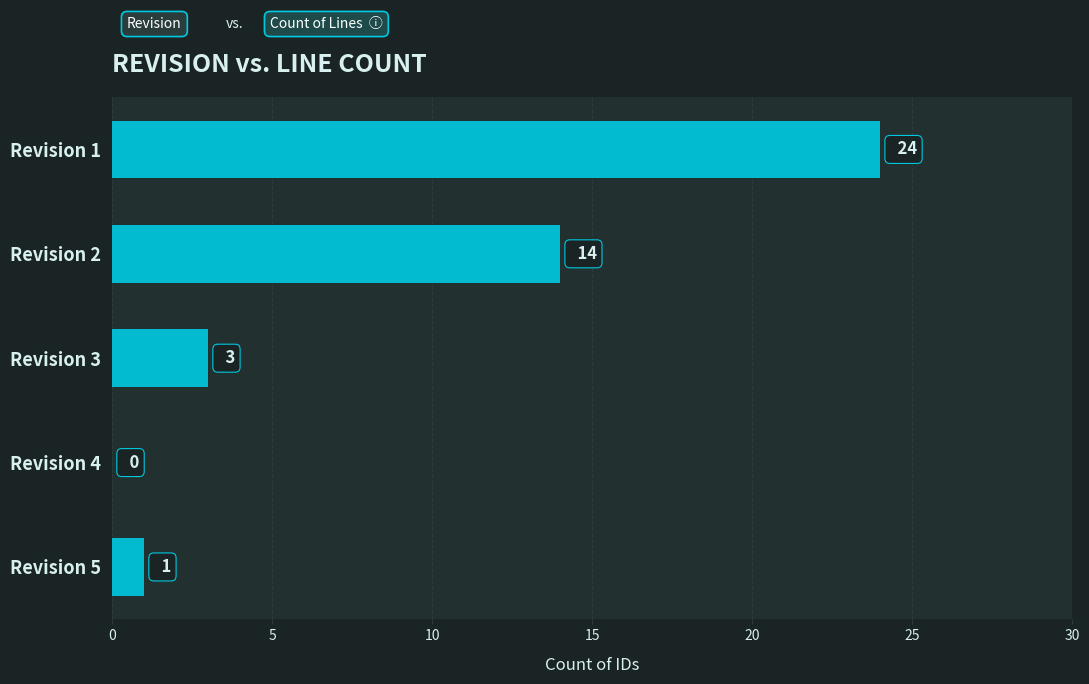

Reading top to bottom, what are all the values shown in this chart?

Revision 1=24	Revision 2=14	Revision 3=3	Revision 4=0	Revision 5=1